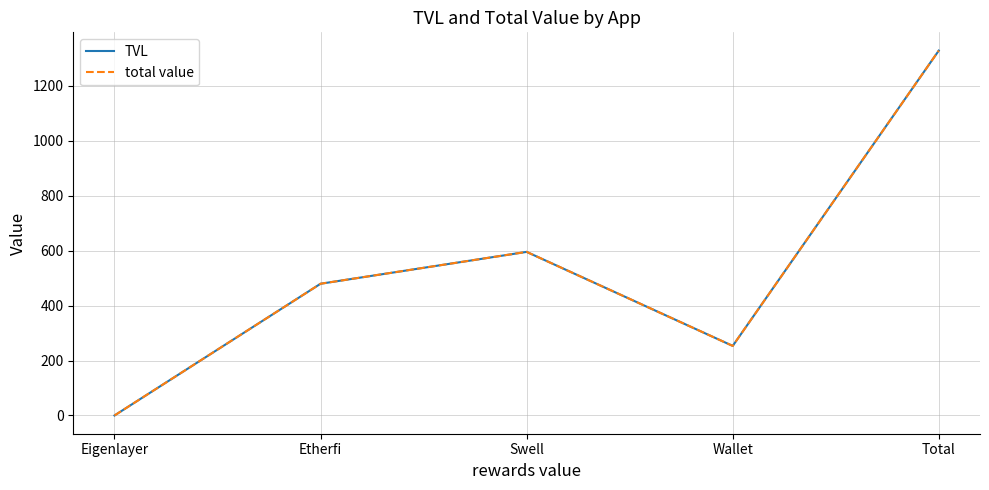

What is the difference between the maximum and minimum values in the TVL series?

1327.7